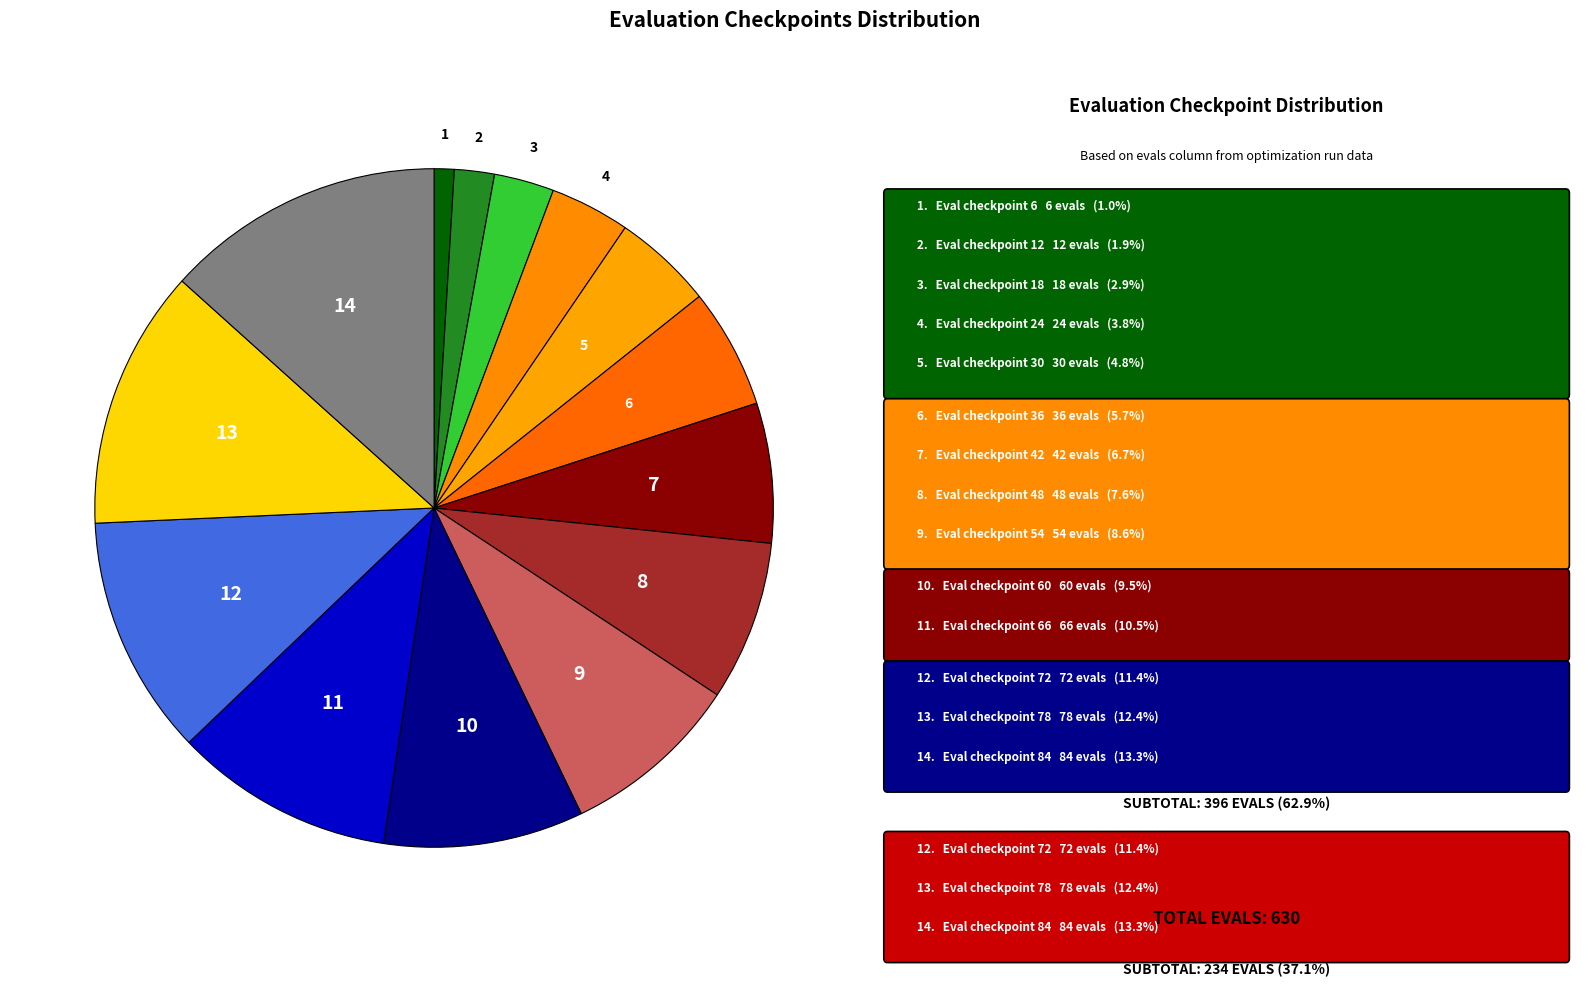

How many segments does this pie chart have?

14